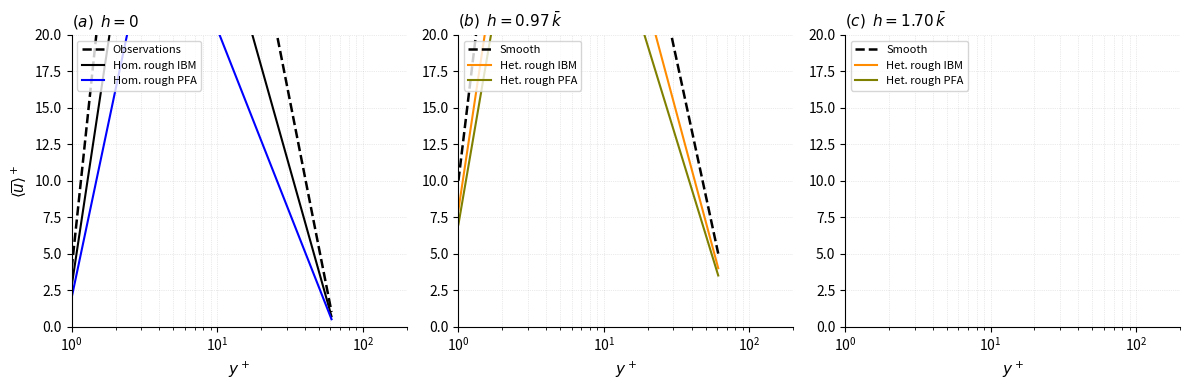

How many Smooth values are between 50 and 125?

3